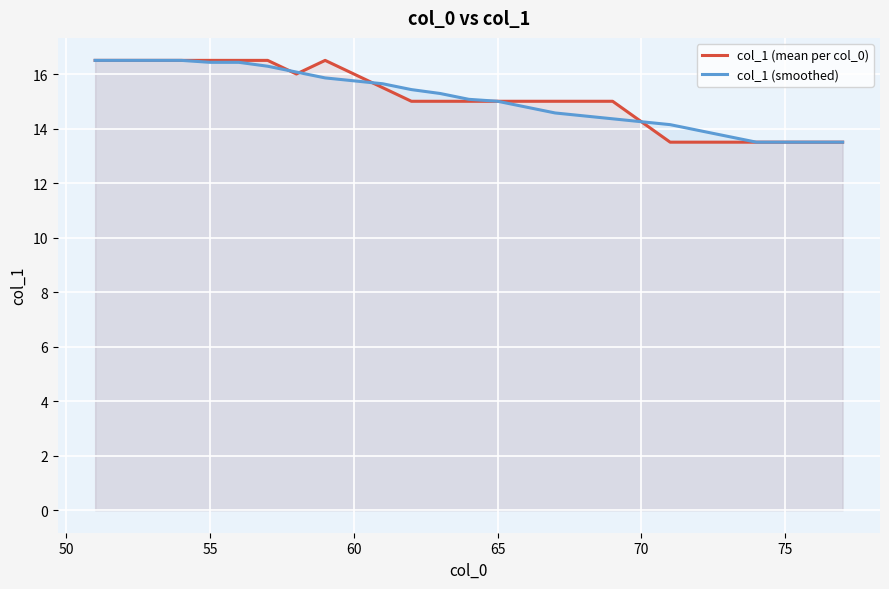

What is the maximum value shown in the chart?

16.5